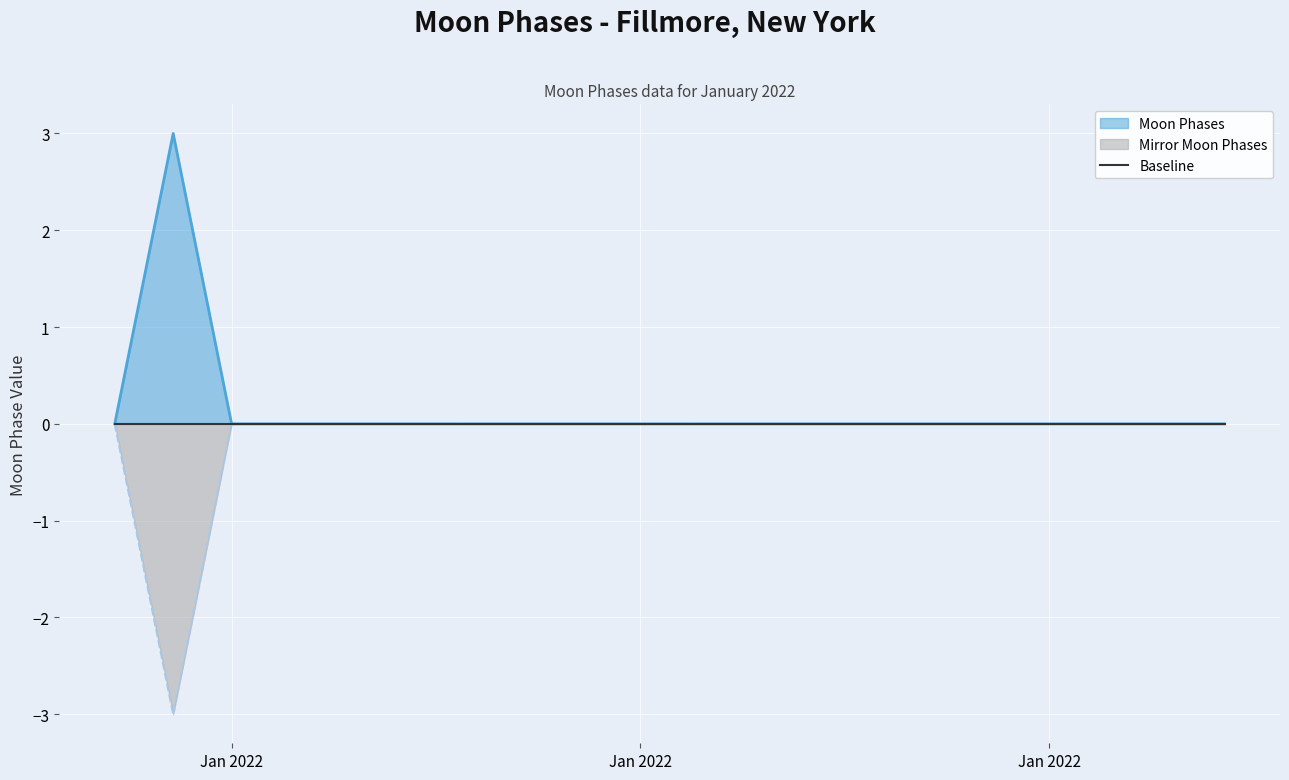

Count the Moon Phases values in the range 0 to 1.

19